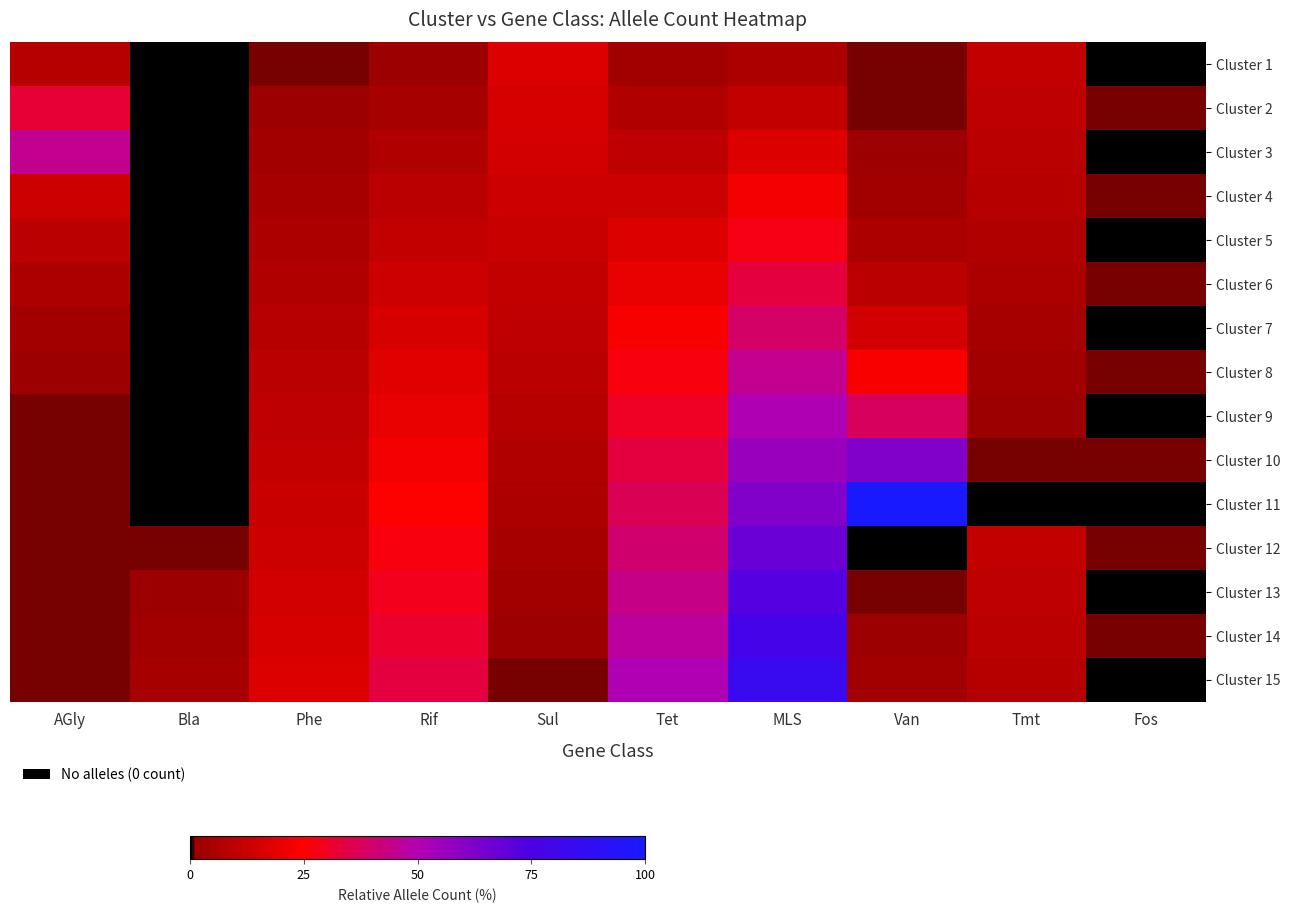

At which category does the chart reach its peak across all series?

Van